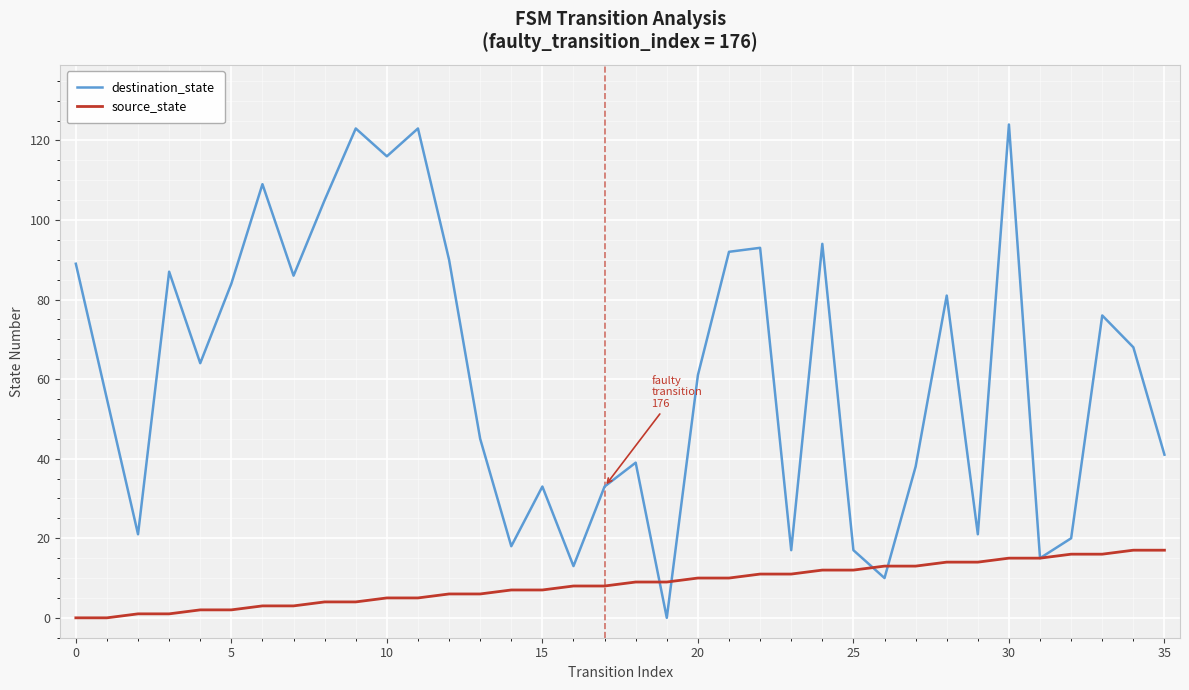

How many lines are shown in the chart?

2